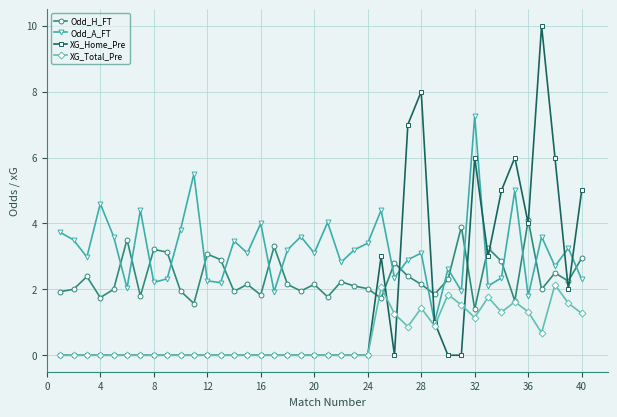

What are all the series names shown in the legend?

Odd_H_FT, Odd_A_FT, XG_Home_Pre, XG_Total_Pre